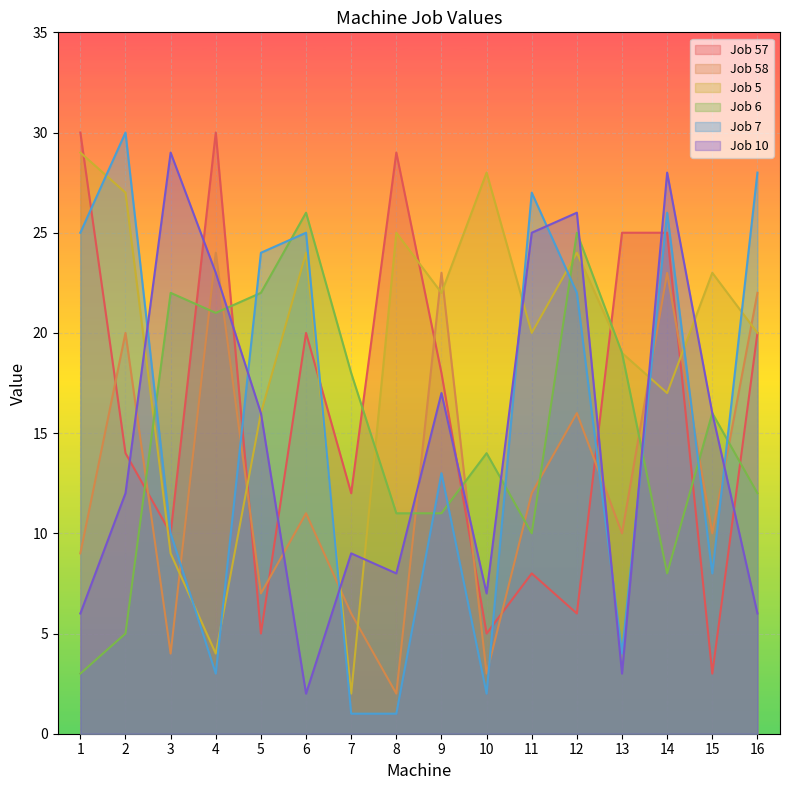

Between 2 and 1, which is larger?

1